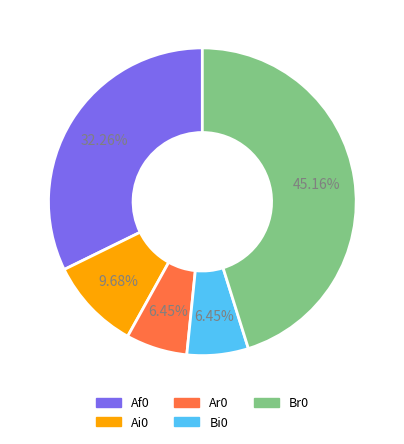

Is there any slice that represents more than half of the pie?

No